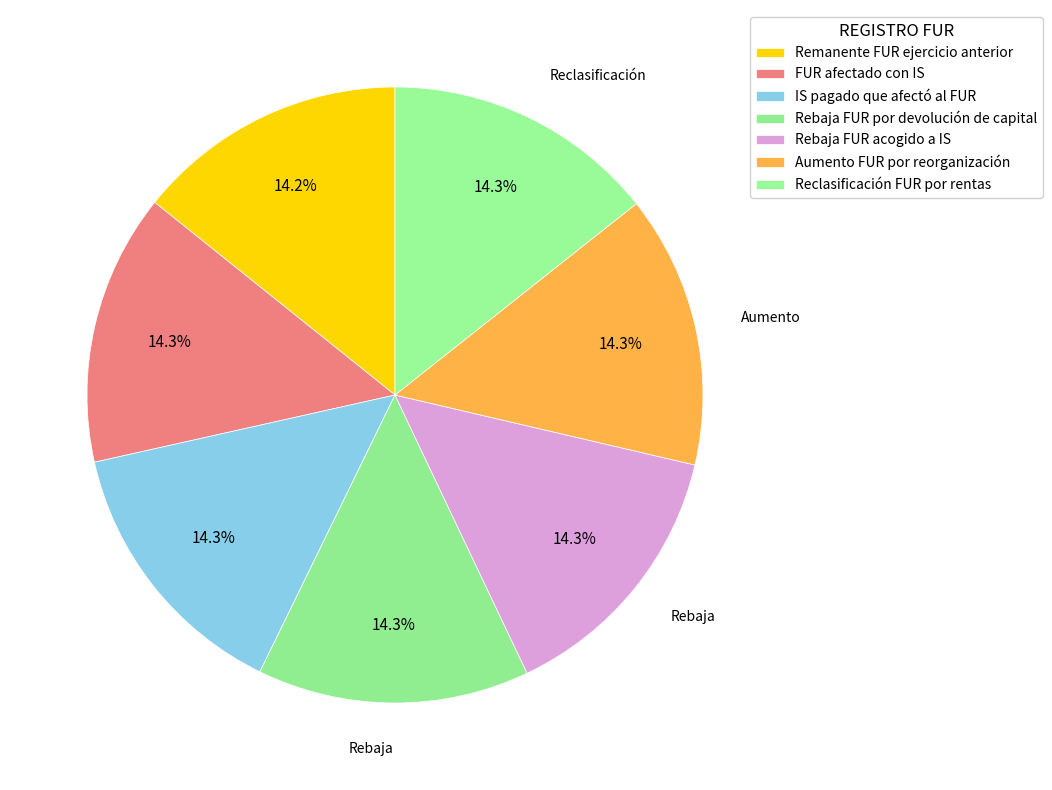

How many slices are in this pie chart?

7